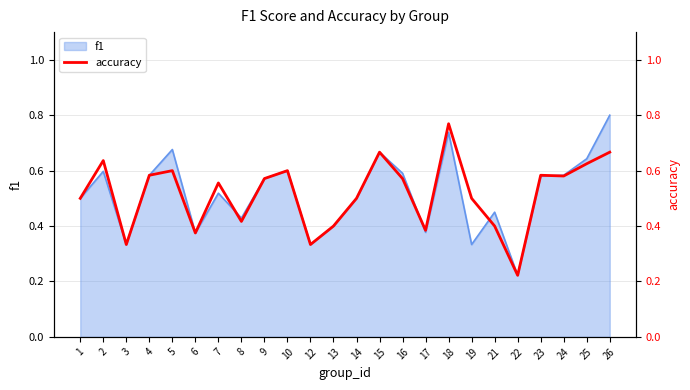

How many data points does each series have?

24